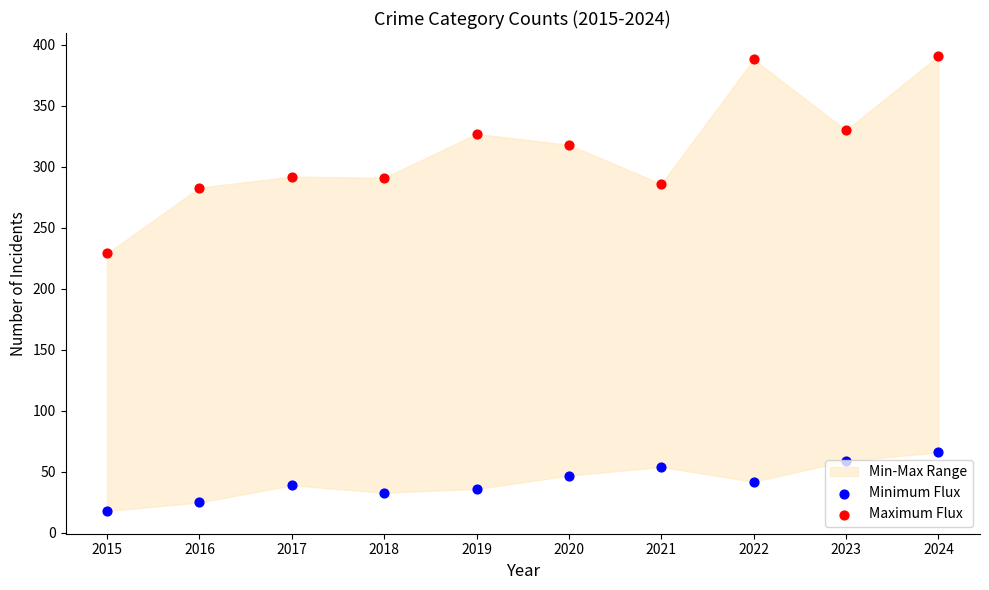

At how many categories does at least one series exceed 140?

10